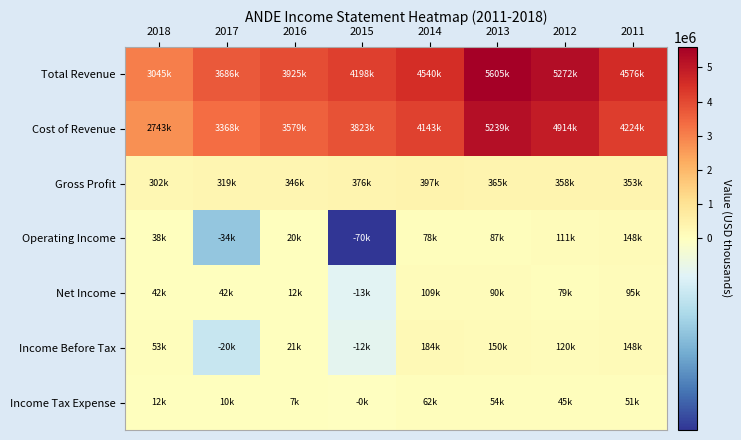

What is the minimum value shown in the chart?

-69900